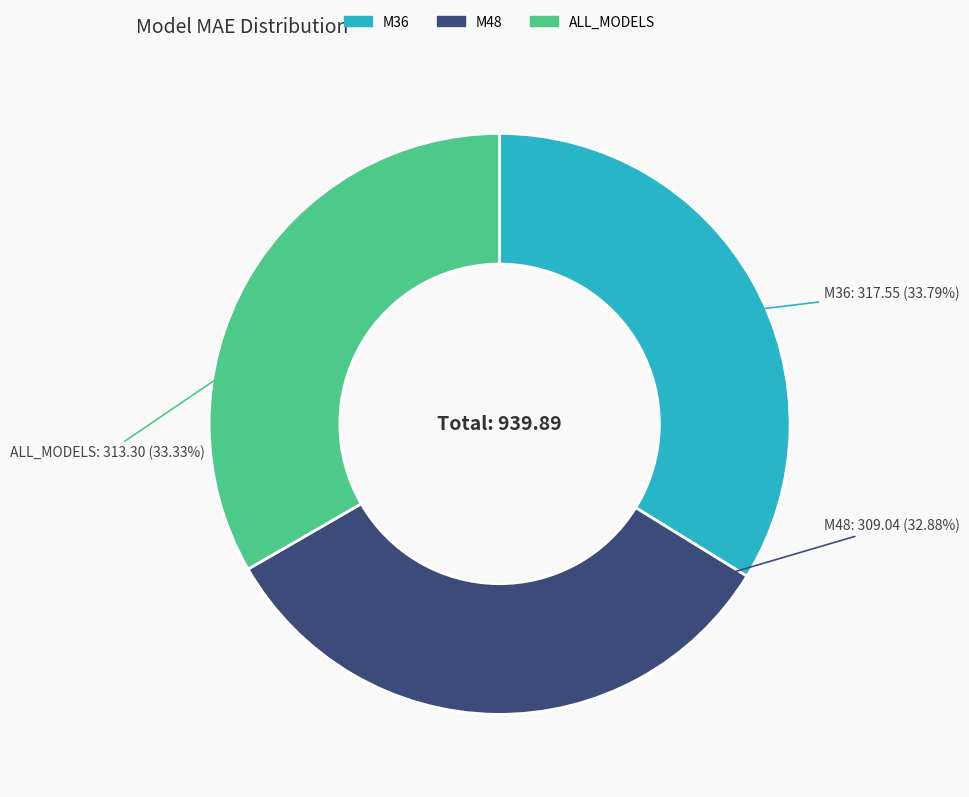

Approximately how many times larger is the value at M48 compared to M36?

1.0